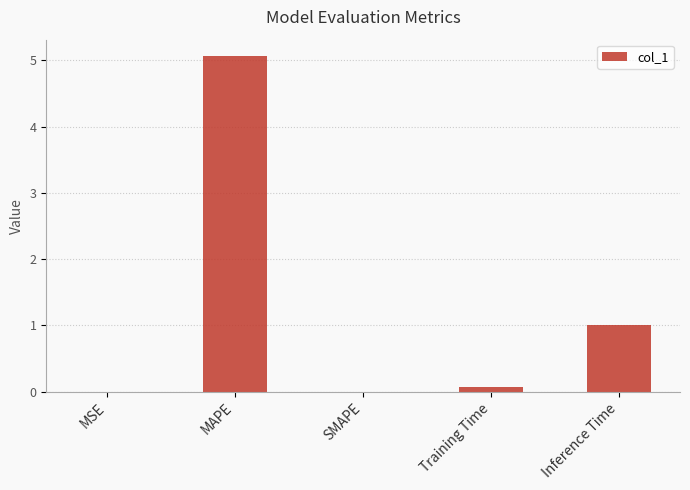

What is the maximum value shown in the chart?

5.1